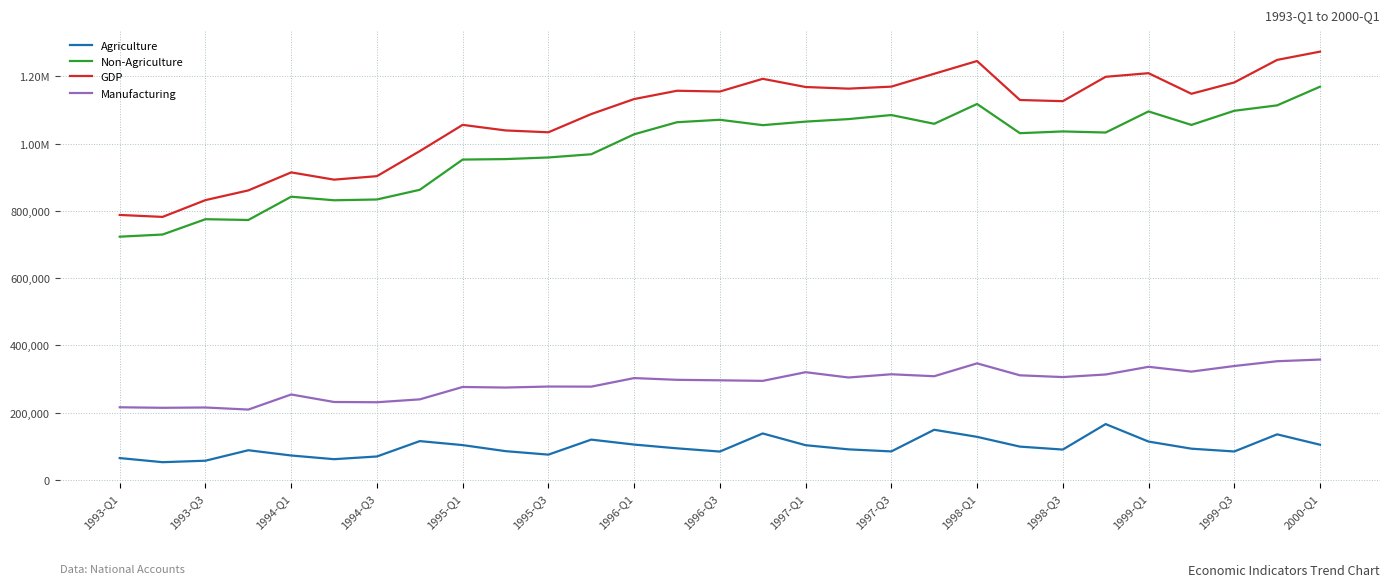

Which series has the largest range (max minus min)?

GDP